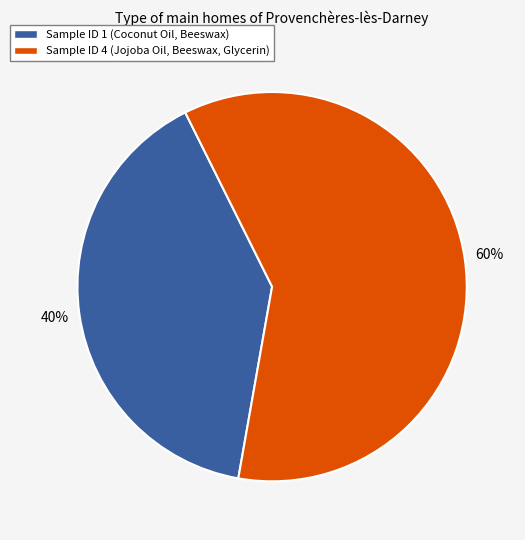

To the nearest percent, what is the combined percentage of Sample ID 1 (Coconut Oil, Beeswax) and Sample ID 4 (Jojoba Oil, Beeswax, Glycerin)?

100%